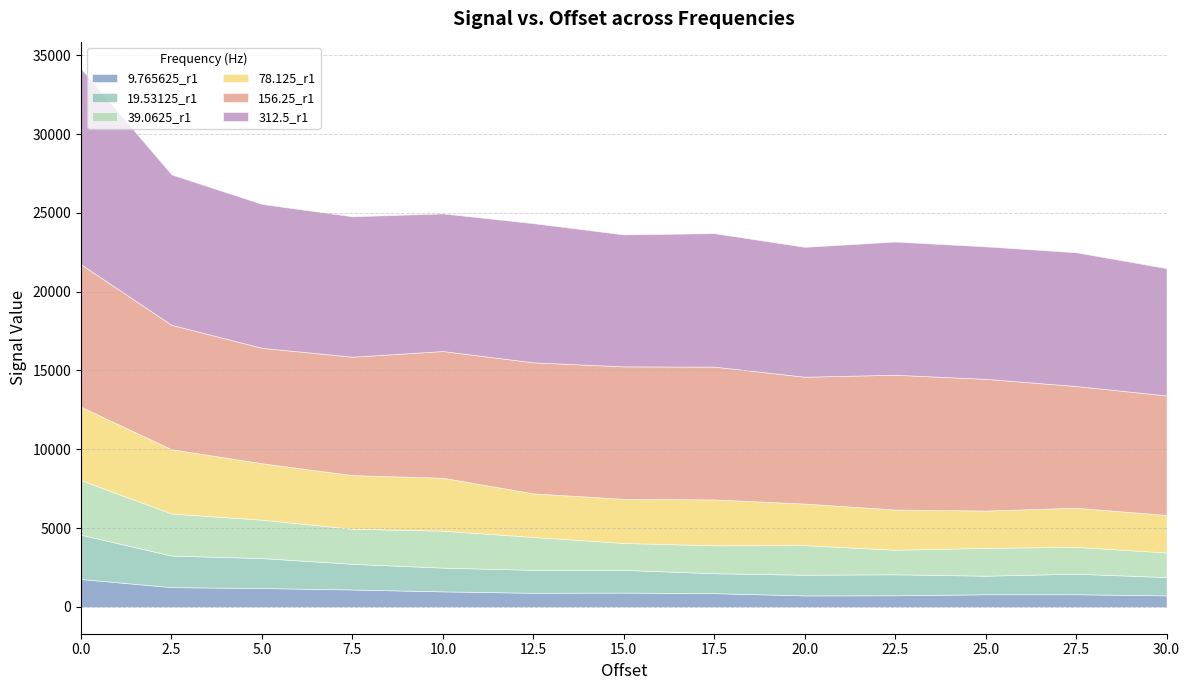

Between 7.5 and 25.0, which is larger?

7.5